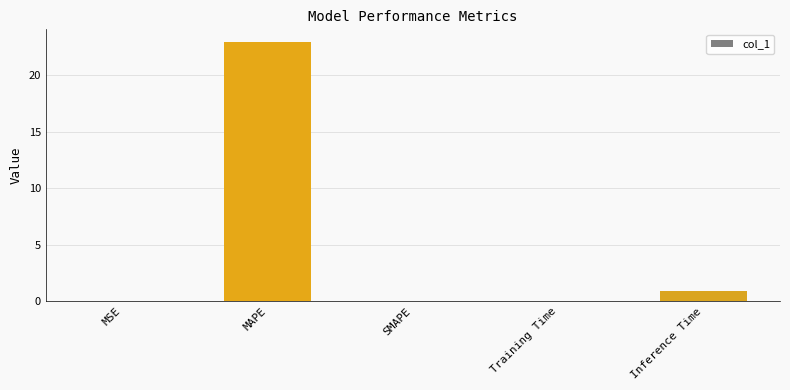

The value at SMAPE is 0.0. True or false?

True